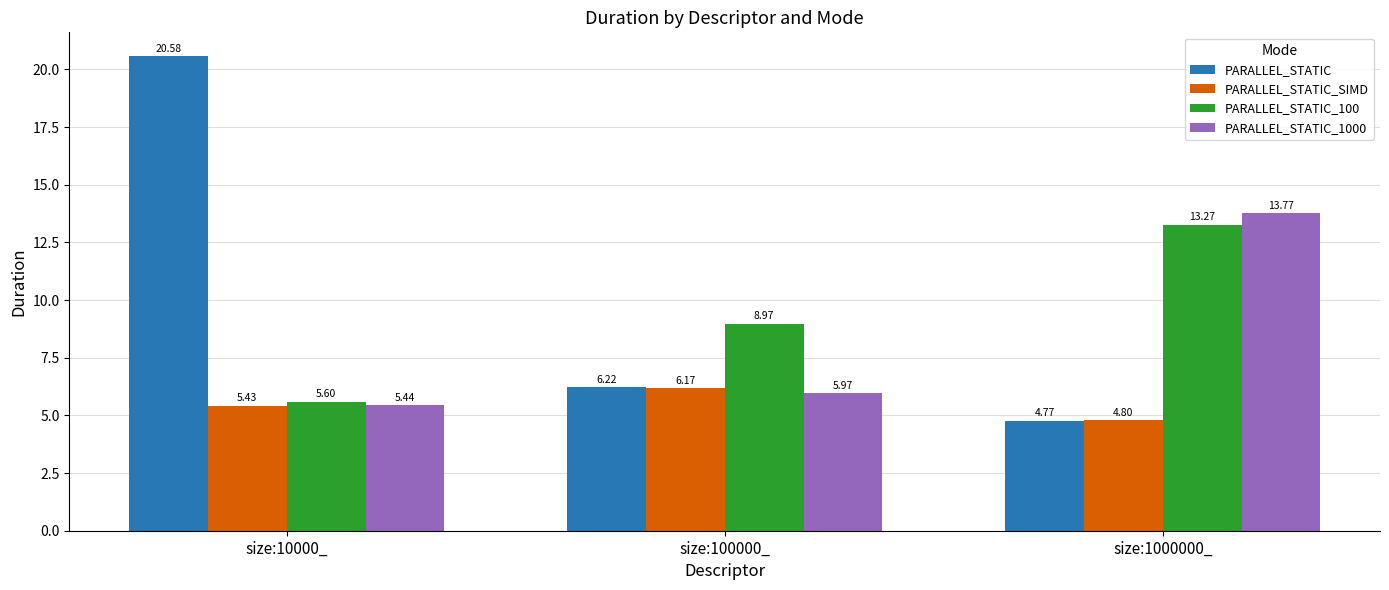

Is it true that PARALLEL_STATIC_1000 equals 23.1 at size:1000000_?

False